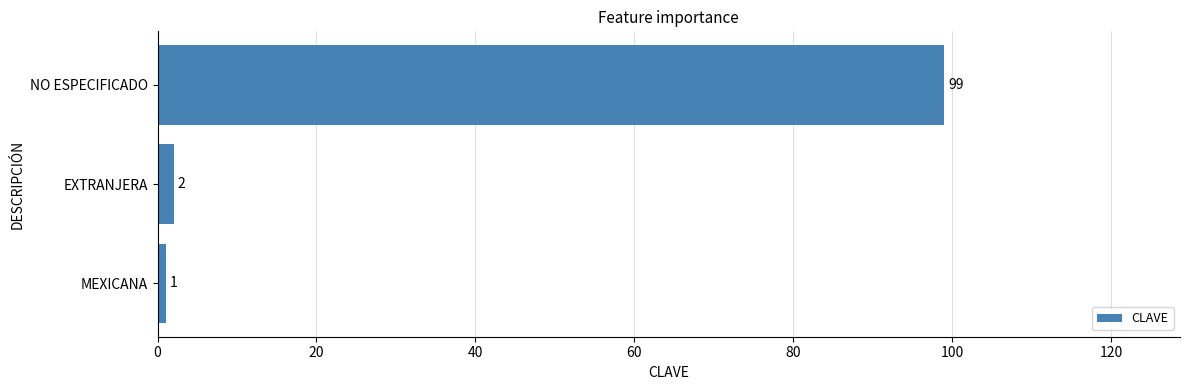

How many values are below 2?

1